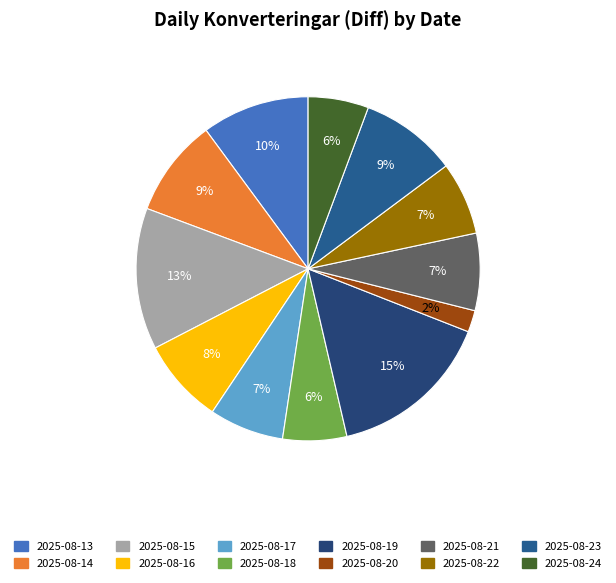

Rank the categories by value from highest to lowest.

2025-08-19, 2025-08-15, 2025-08-13, 2025-08-14, 2025-08-23, 2025-08-16, 2025-08-21, 2025-08-17, 2025-08-22, 2025-08-18, 2025-08-24, 2025-08-20